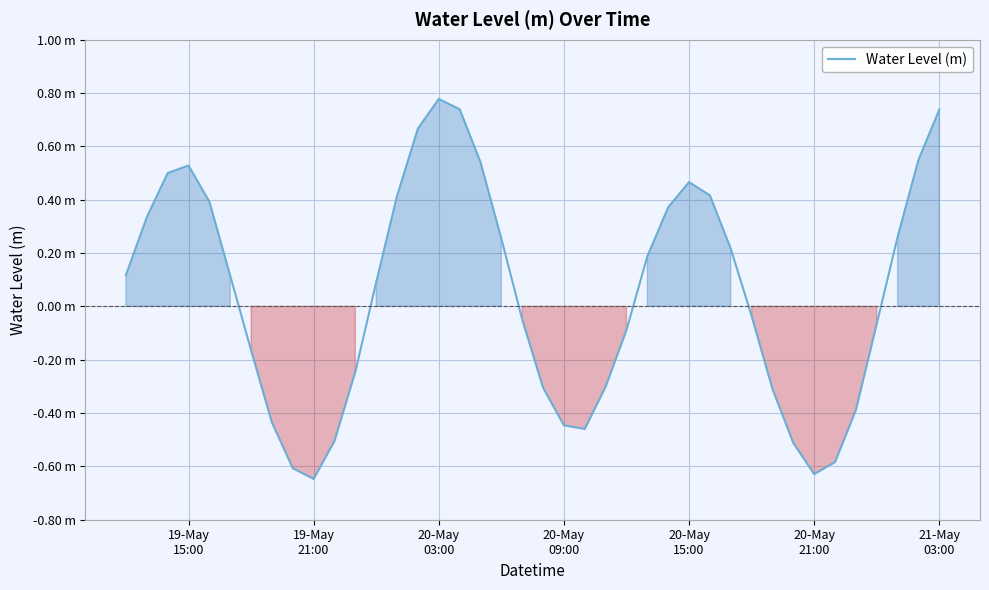

Does the chart have visible grid lines?

Yes